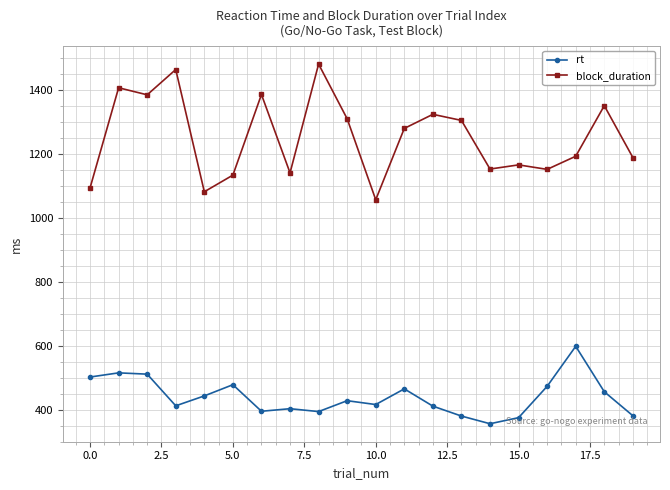

Rank the series by their average value, from highest to lowest.

block_duration, rt